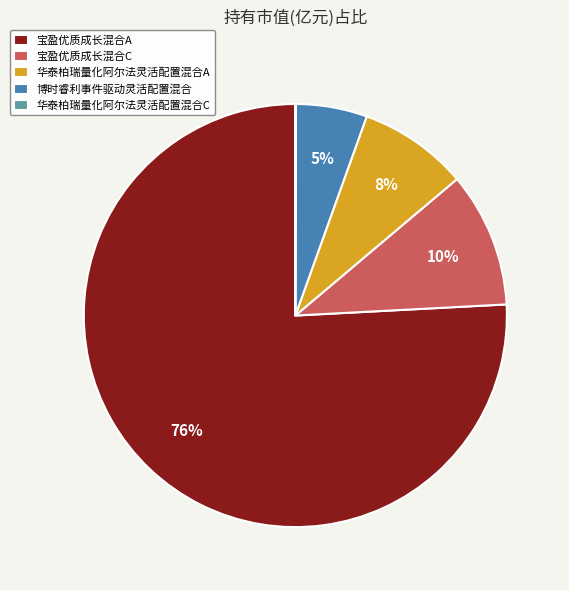

Which slice is the largest?

宝盈优质成长混合A